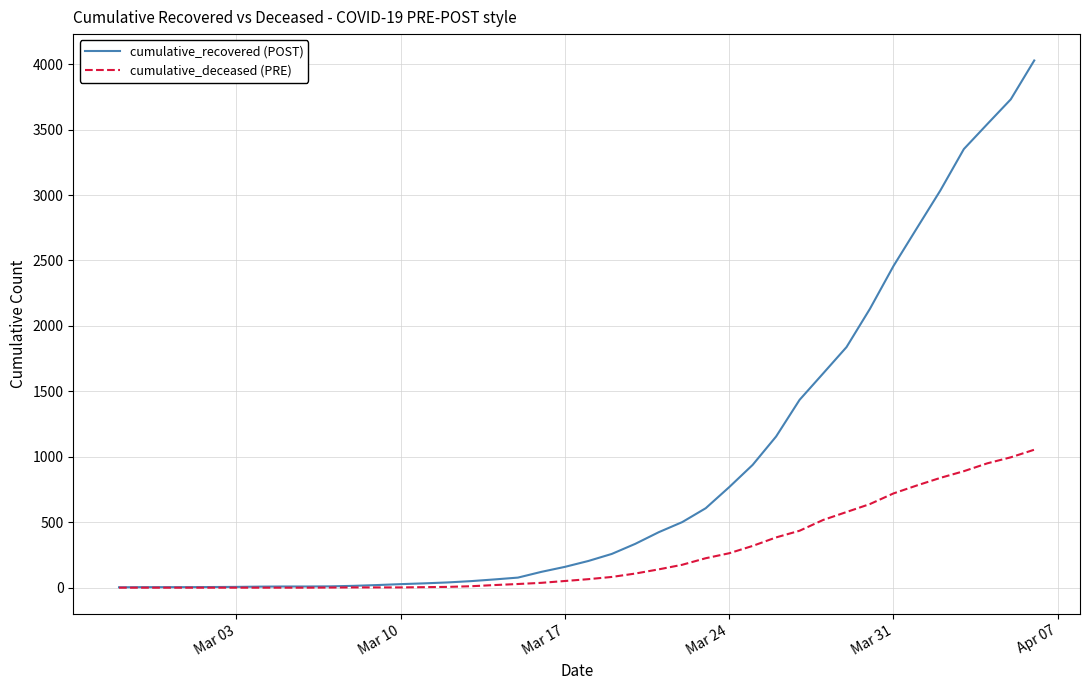

What is the maximum value shown in the chart?

4028